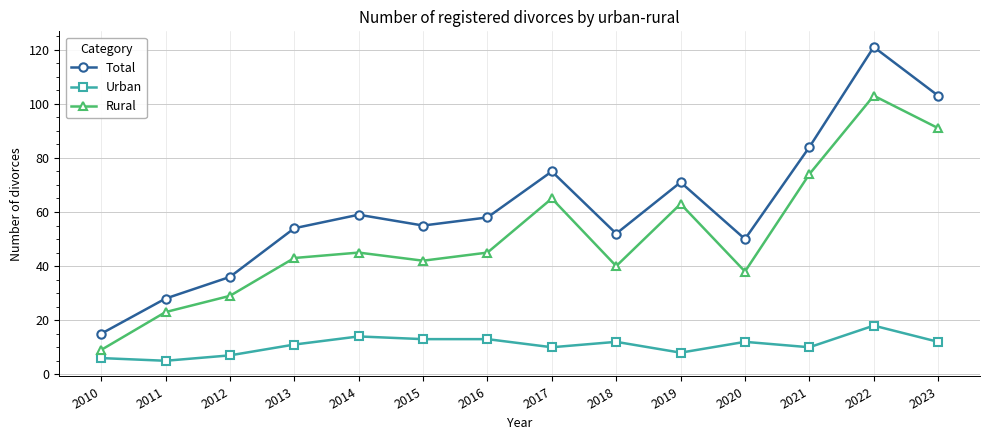

What is the difference between the Rural values at 2011 and 2021?

51